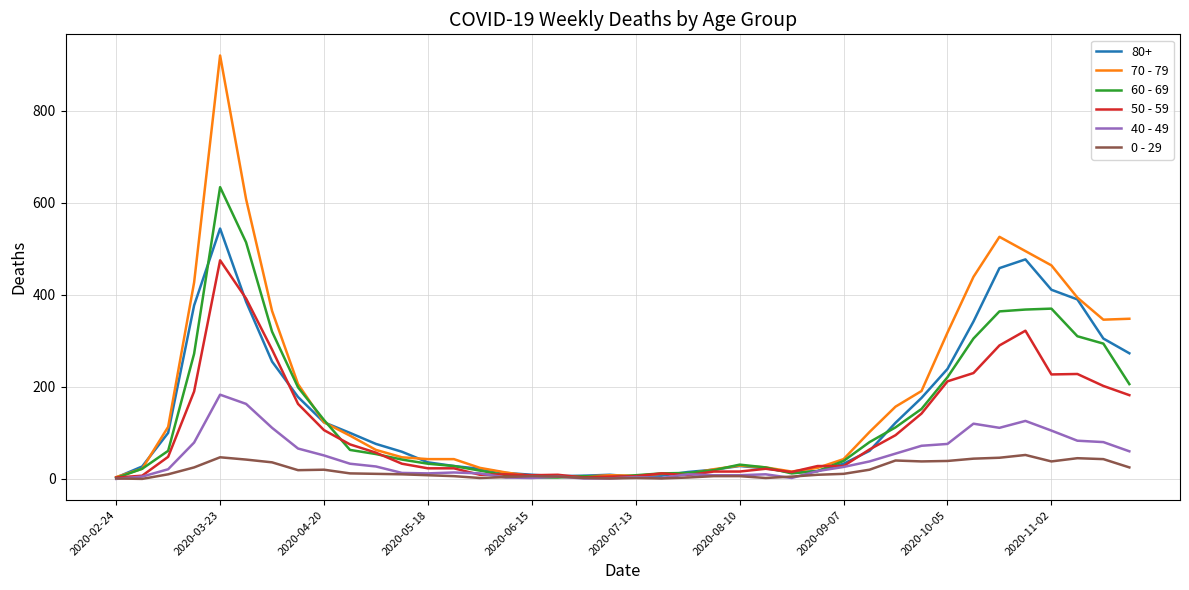

Rank the series by their maximum value, from lowest to highest.

0 - 29, 40 - 49, 50 - 59, 80+, 60 - 69, 70 - 79